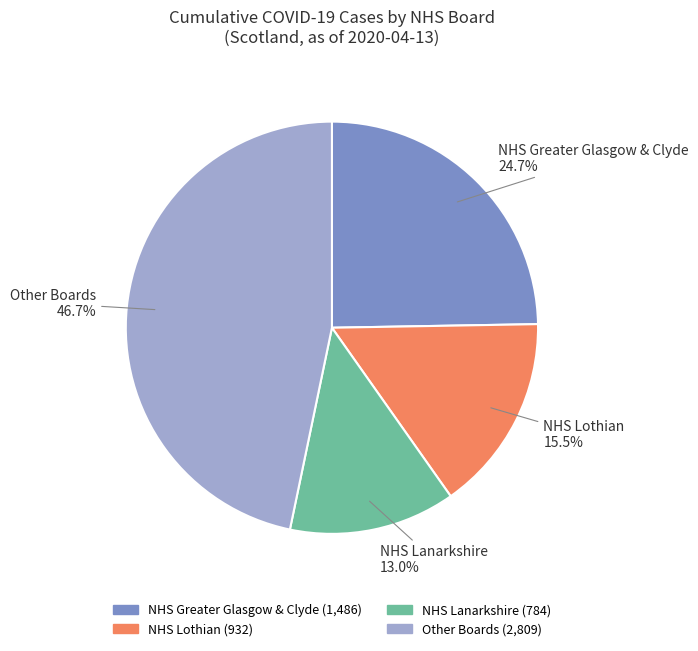

Does any single category account for the majority?

No